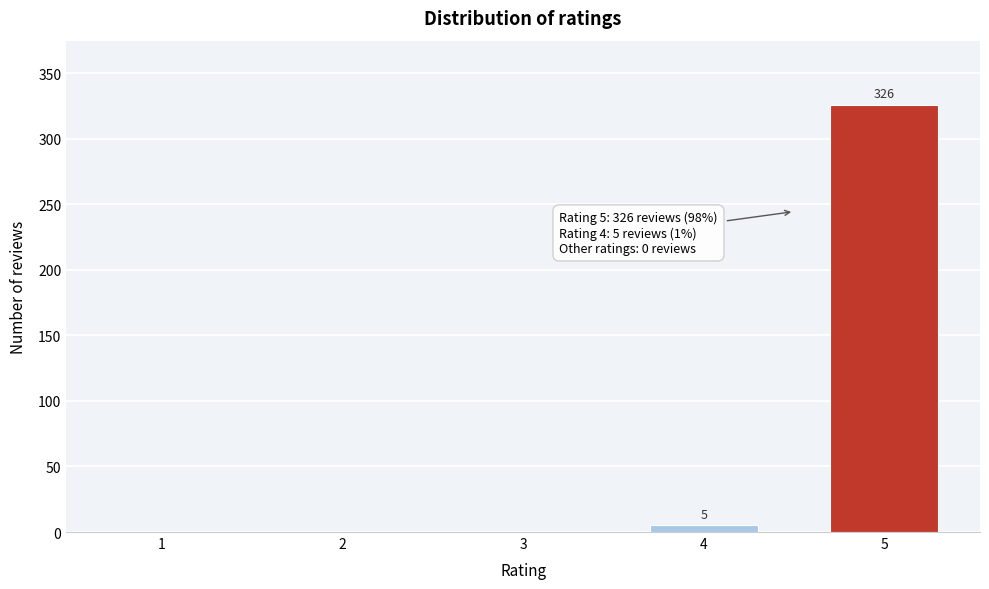

Reading left to right, transcribe all the data shown in this chart.

1=0	2=0	3=0	4=5	5=326